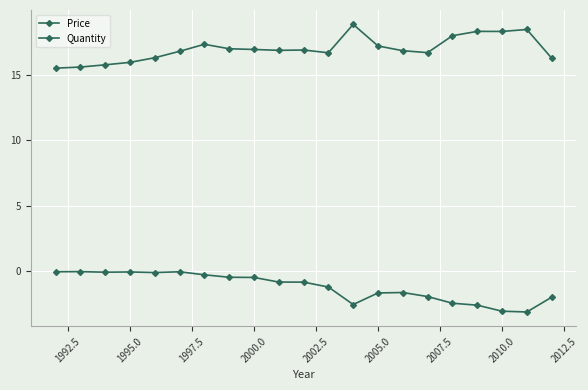

How many categories are shown in the chart?

21